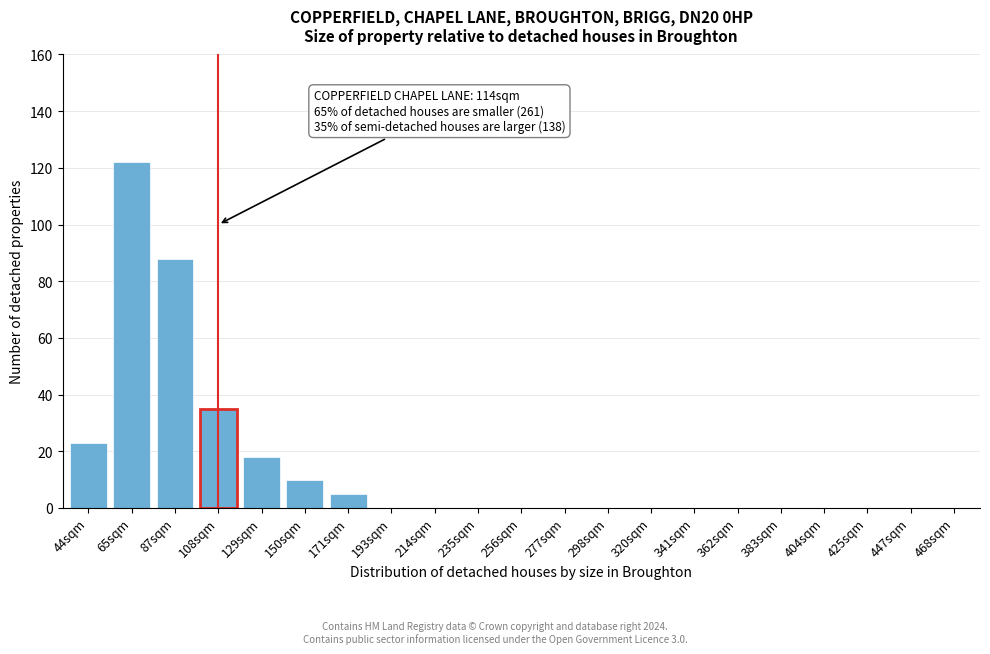

Reading left to right, what are all the values shown in this chart?

44sqm=23	65sqm=122	87sqm=88	108sqm=35	129sqm=18	150sqm=10	171sqm=5	193sqm=0	214sqm=0	235sqm=0	256sqm=0	277sqm=0	298sqm=0	320sqm=0	341sqm=0	362sqm=0	383sqm=0	404sqm=0	425sqm=0	447sqm=0	468sqm=0